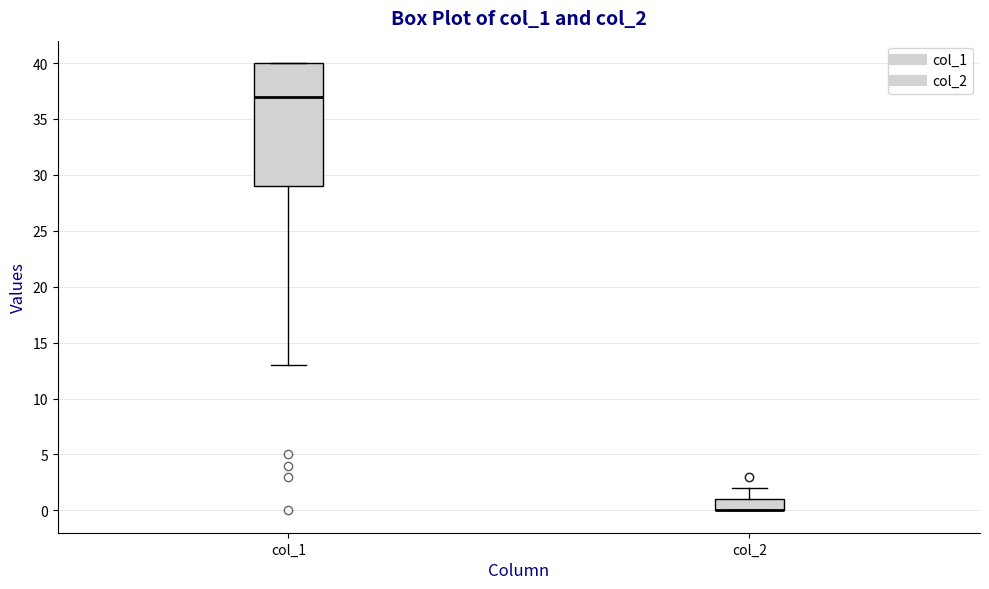

Which box is the tallest, from its lower edge to its upper edge?

col_1